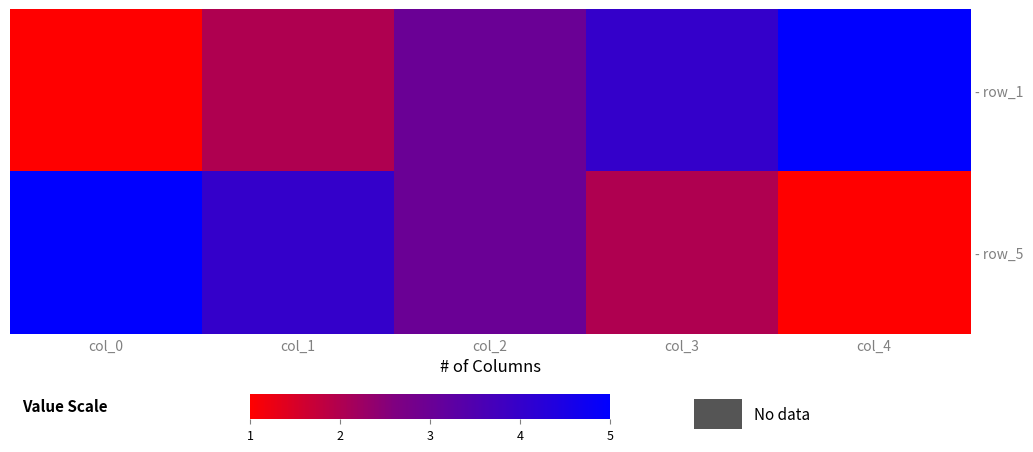

At which category does the chart reach its minimum across all series?

col_0